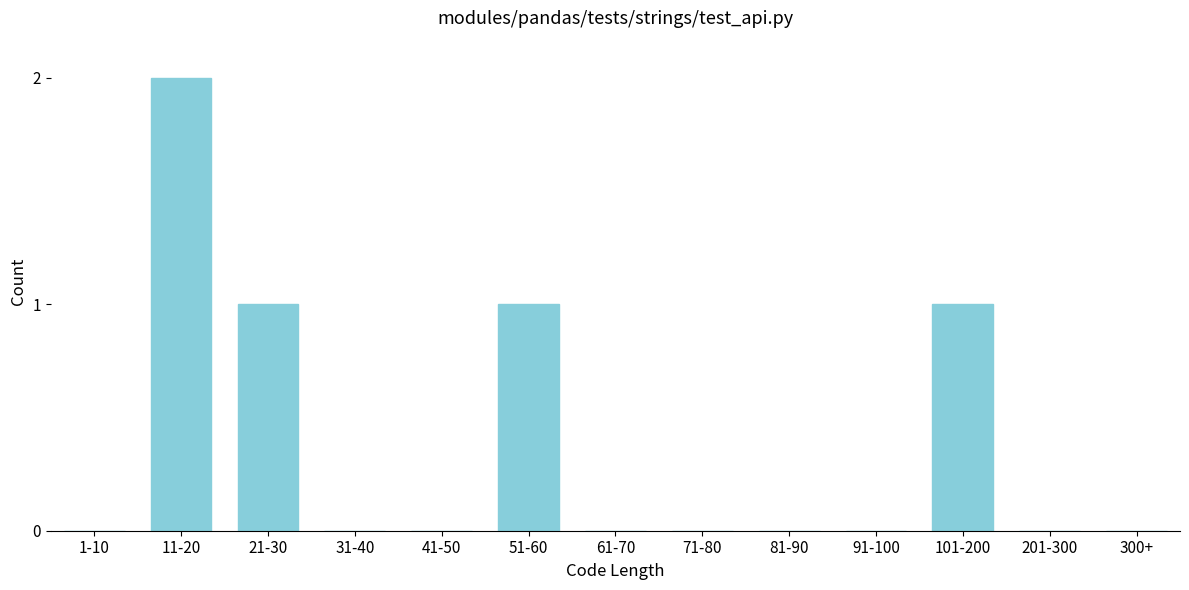

Reading right to left, transcribe all the data shown in this chart.

300+=0	201-300=0	101-200=1	91-100=0	81-90=0	71-80=0	61-70=0	51-60=1	41-50=0	31-40=0	21-30=1	11-20=2	1-10=0